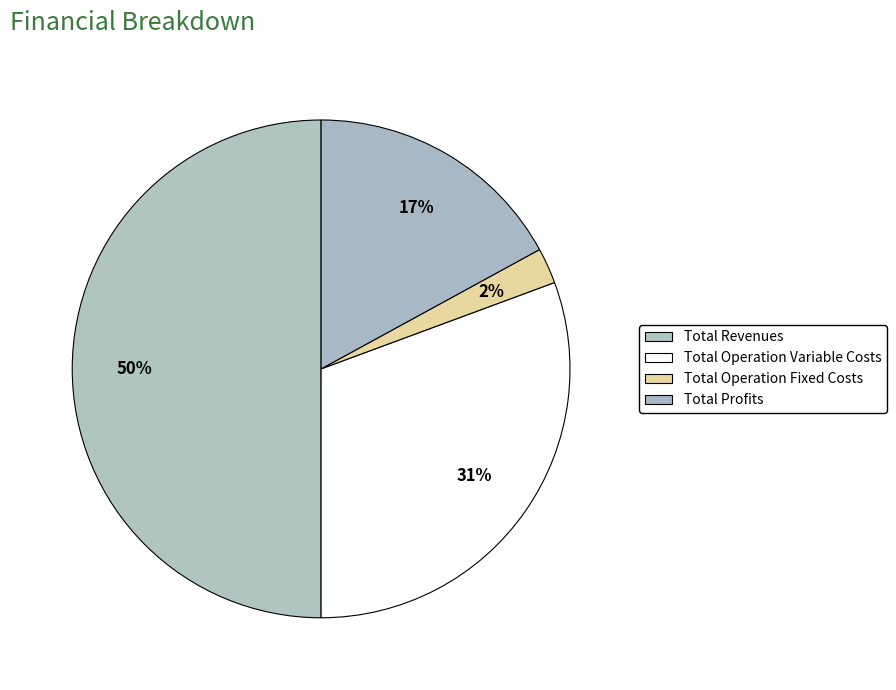

What percentage do Total Operation Fixed Costs and Total Profits together represent?

19.4%